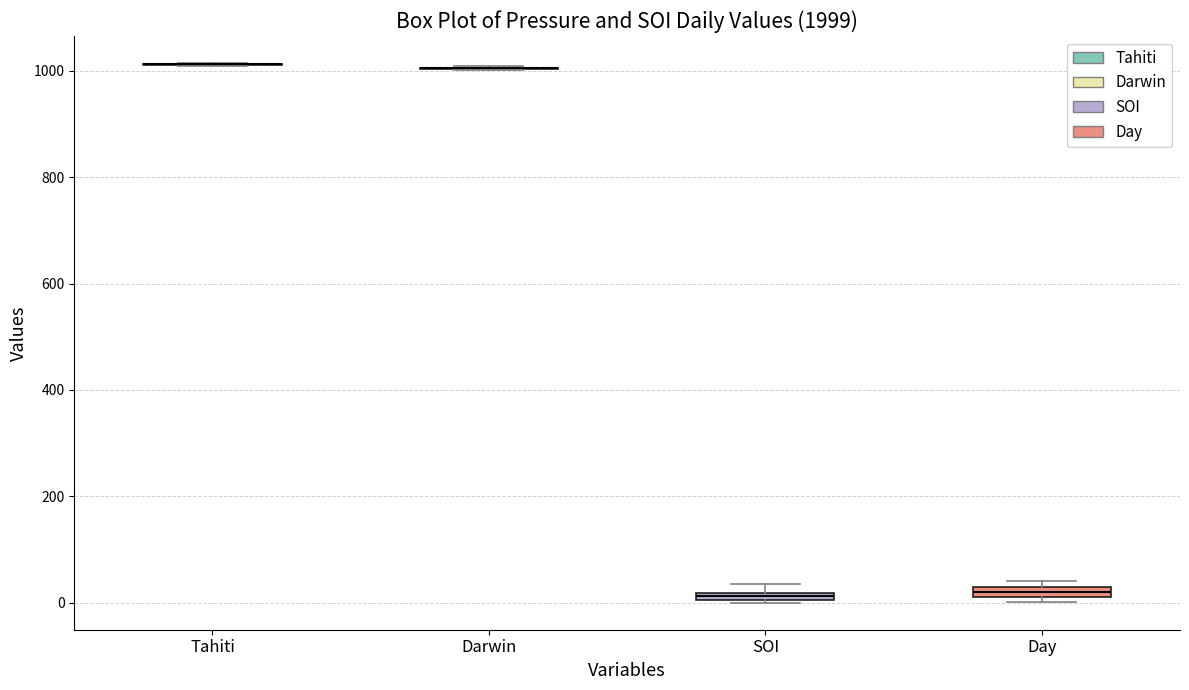

Where is the upper edge of the box for SOI on the y-axis? The values are not printed on the chart, so give them approximately, as read against the axis.

20